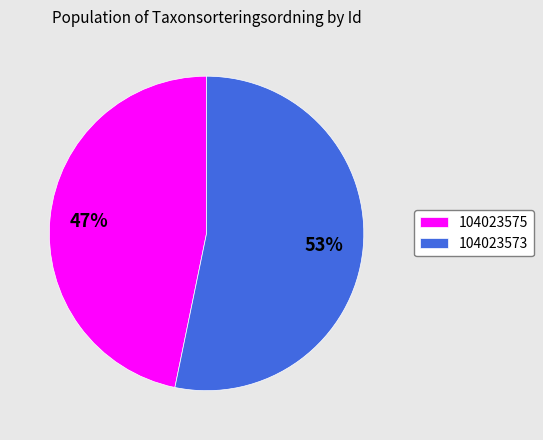

Rank the categories by value from highest to lowest.

104023573, 104023575